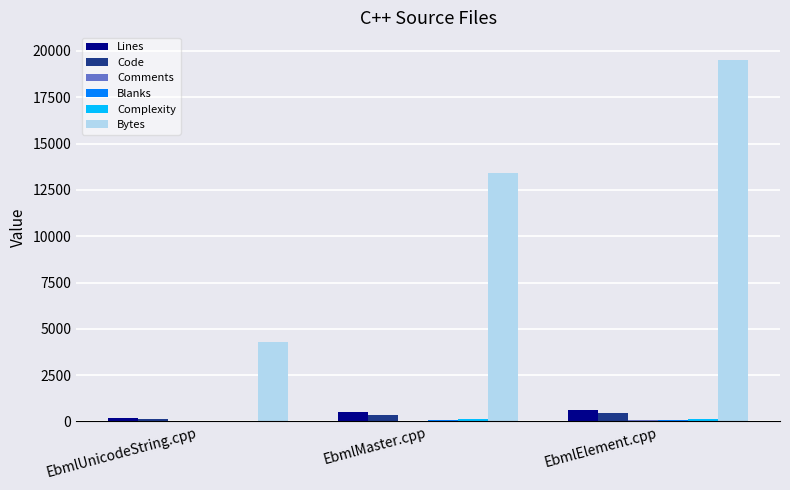

Which series changed the most between EbmlMaster.cpp and EbmlElement.cpp?

Bytes